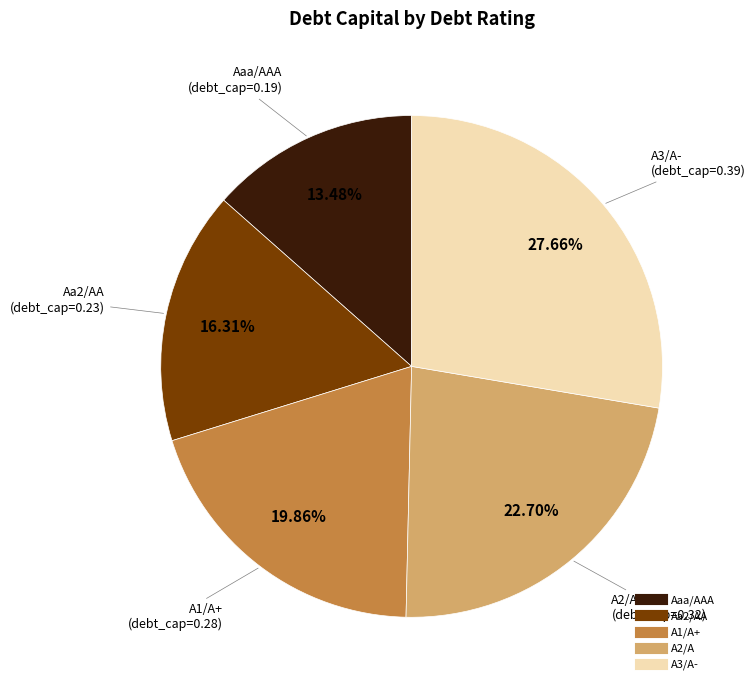

What is the smallest slice in the pie chart?

Aaa/AAA